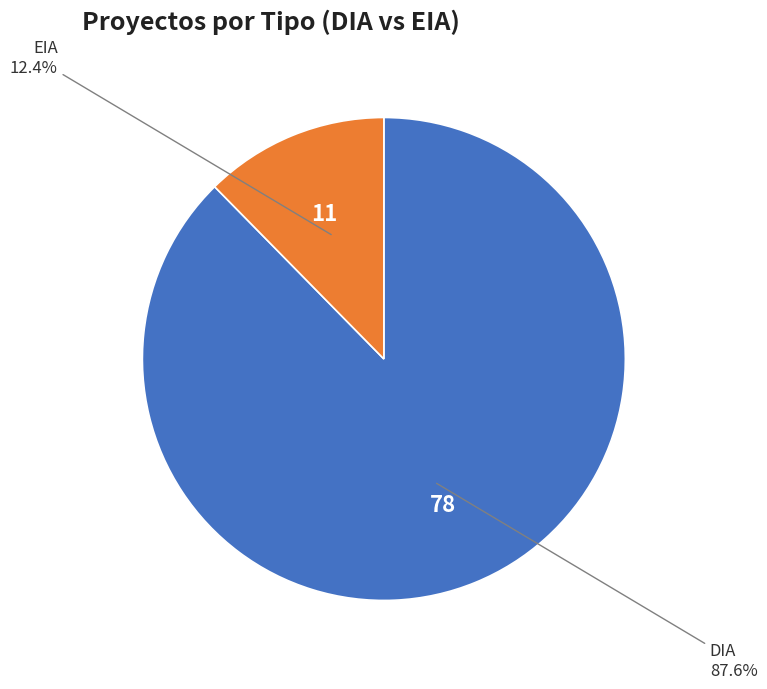

How many slices are in this pie chart?

2